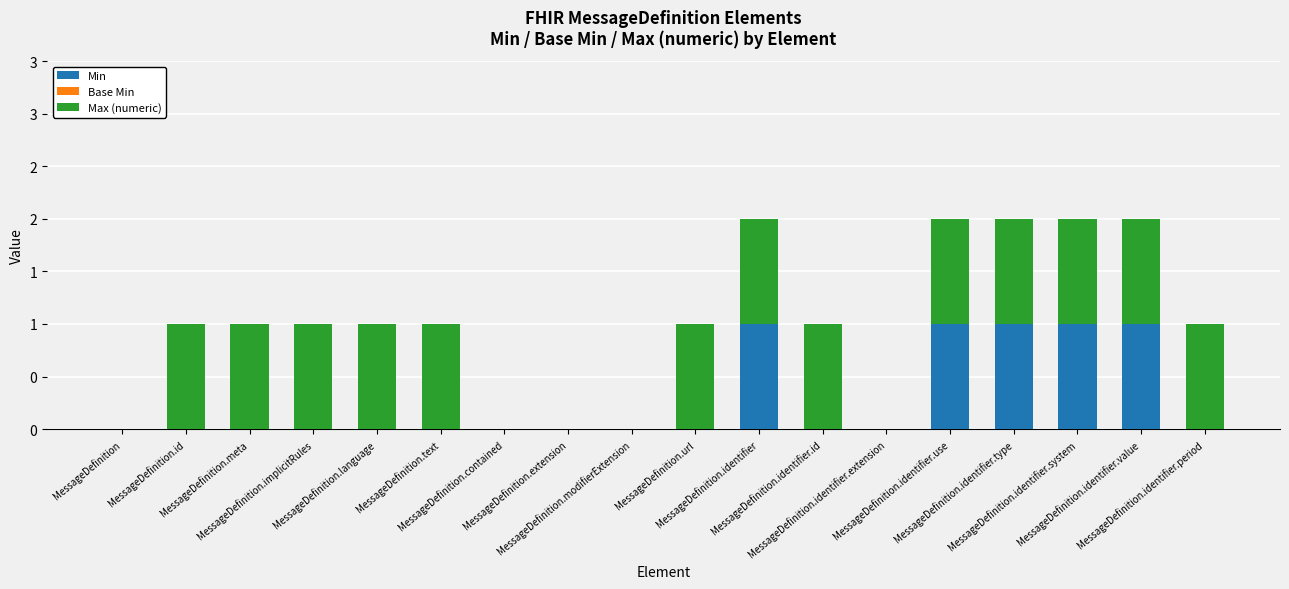

What is the difference between the maximum and minimum values in the Max (numeric) series?

1